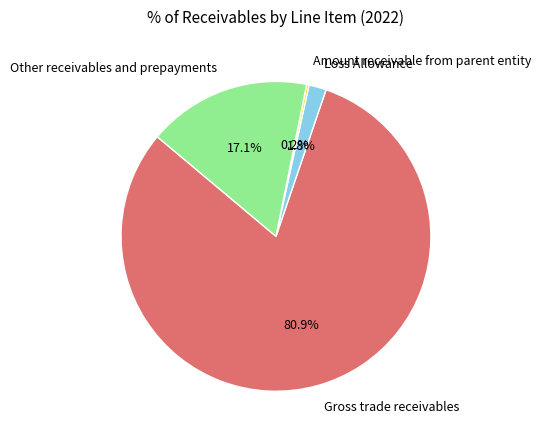

To the nearest percent, what portion does Loss Allowance represent?

2%